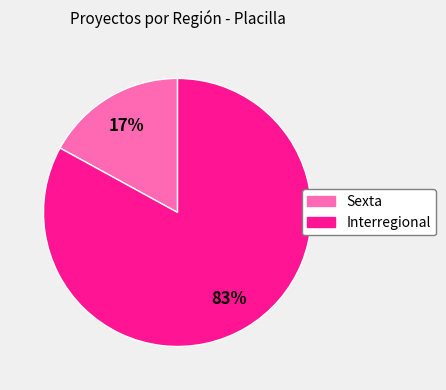

To the nearest percent, what portion does Interregional represent?

83%